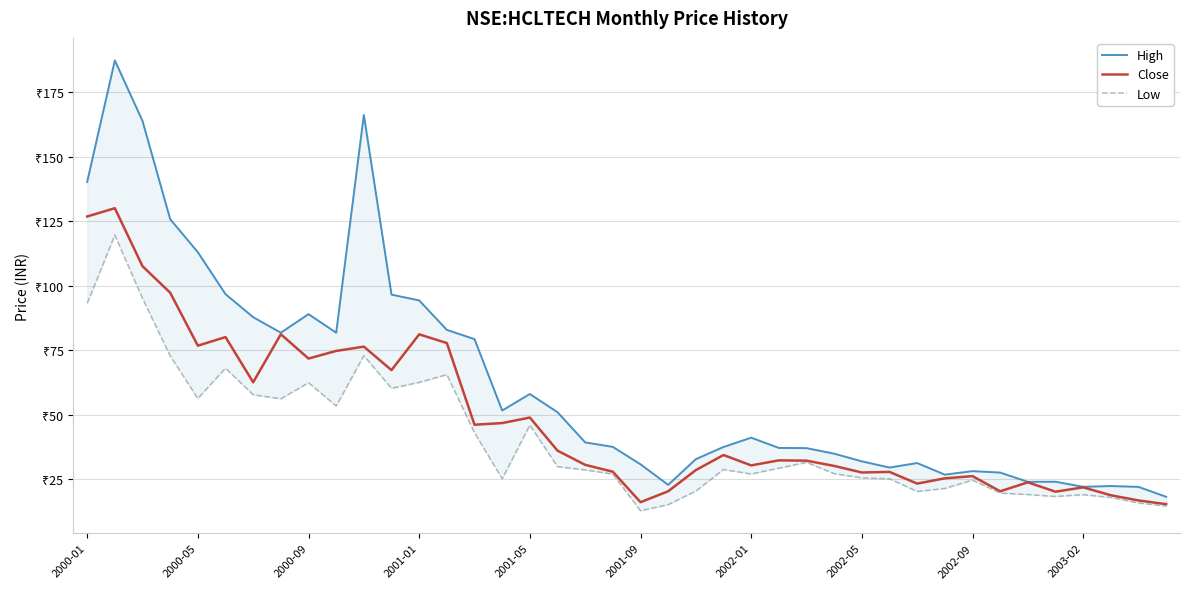

Which series has the largest total across all categories?

High